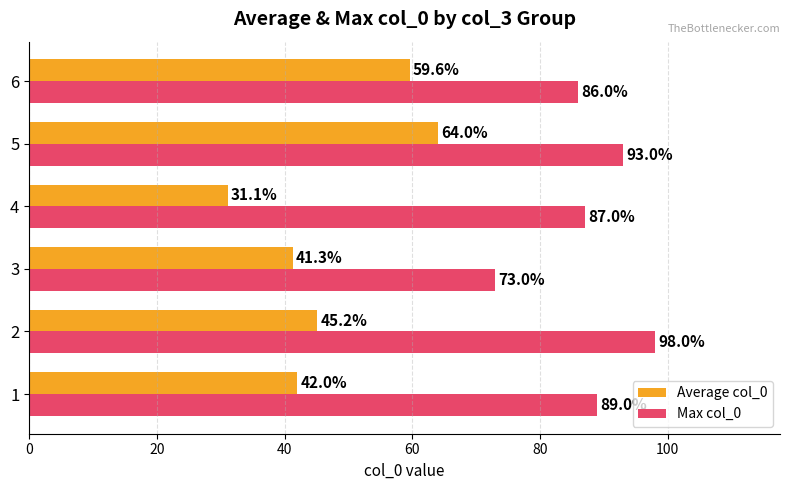

At which category is the sum across all series the highest?

5